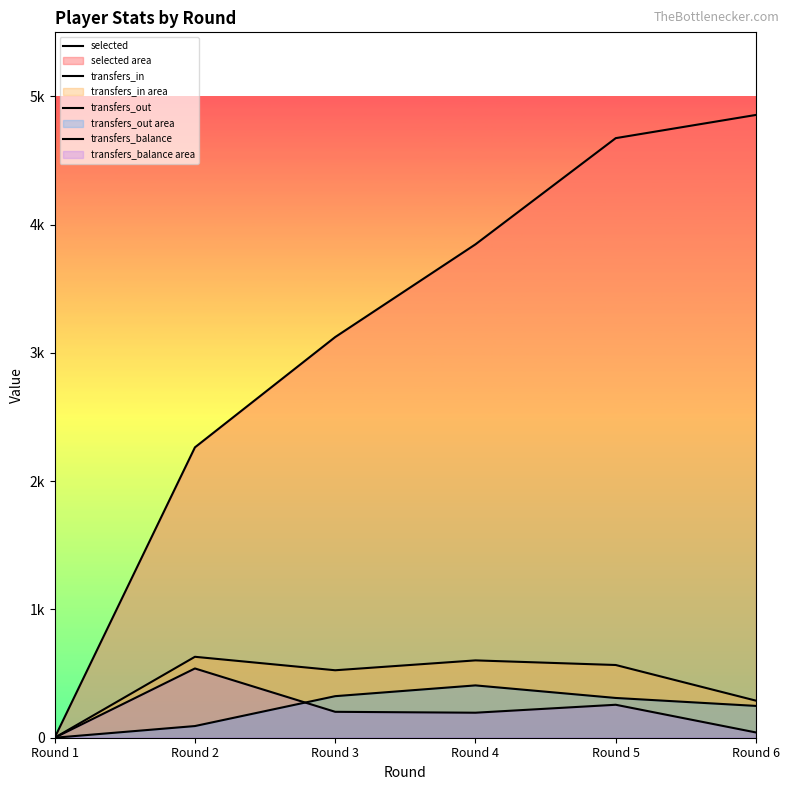

Reading right to left, what are all the values shown in this chart?

selected: 4856	4675	3847	3124	2264	0
transfers_in: 289	567	603	526	631	0
transfers_out: 248	310	408	324	91	0
transfers_balance: 41	257	195	202	540	0